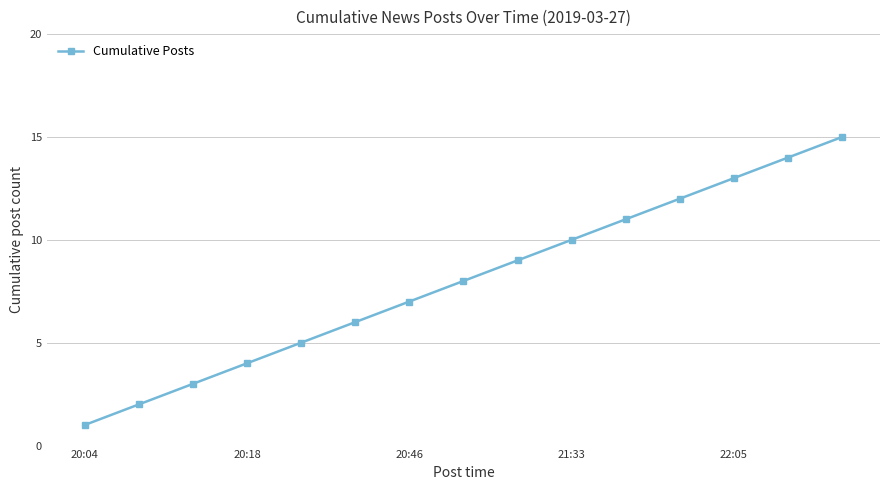

What is the sum of all values?

120